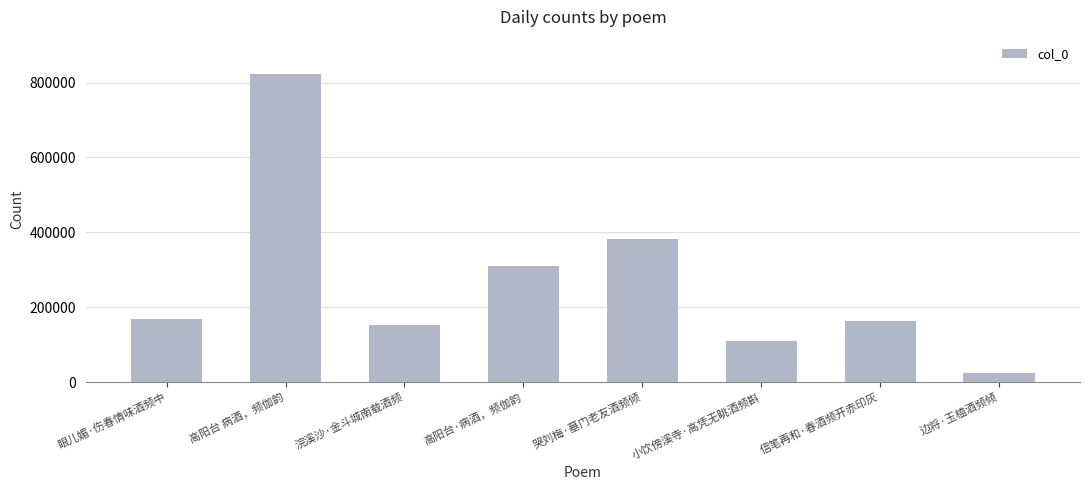

Between 边将·玉榼酒频倾 and 信笔再和·春酒频开赤印灰, which is larger?

信笔再和·春酒频开赤印灰